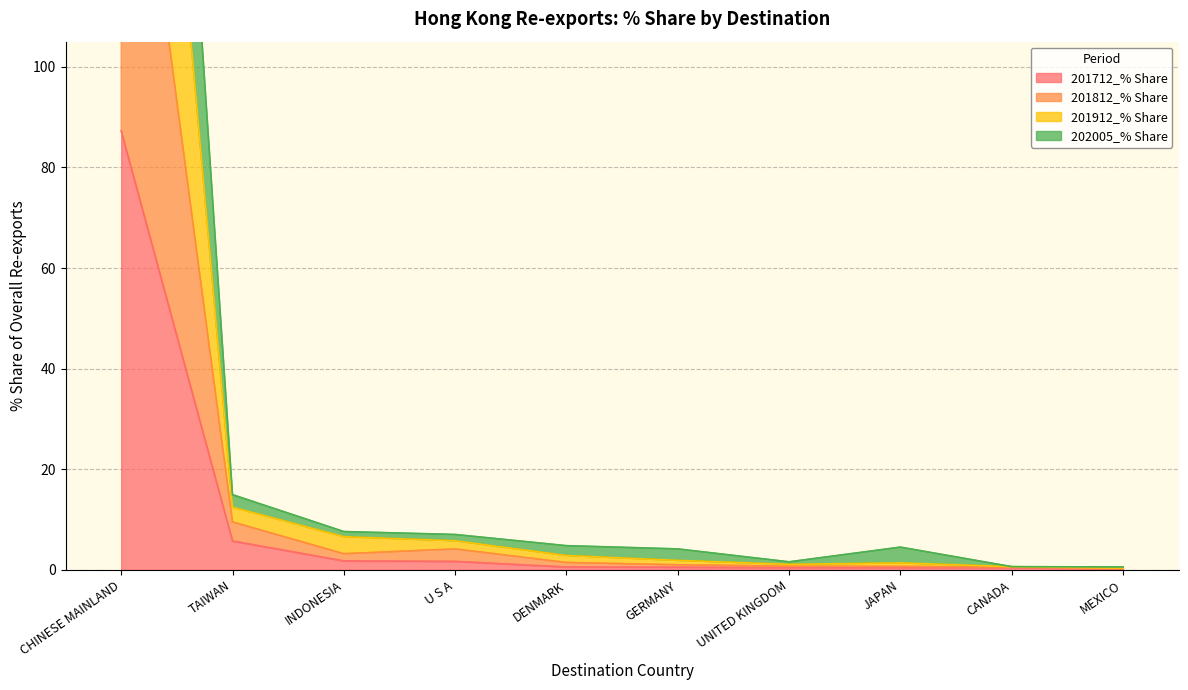

Rank the series by their maximum value, from highest to lowest.

201912_% Share, 201812_% Share, 202005_% Share, 201712_% Share